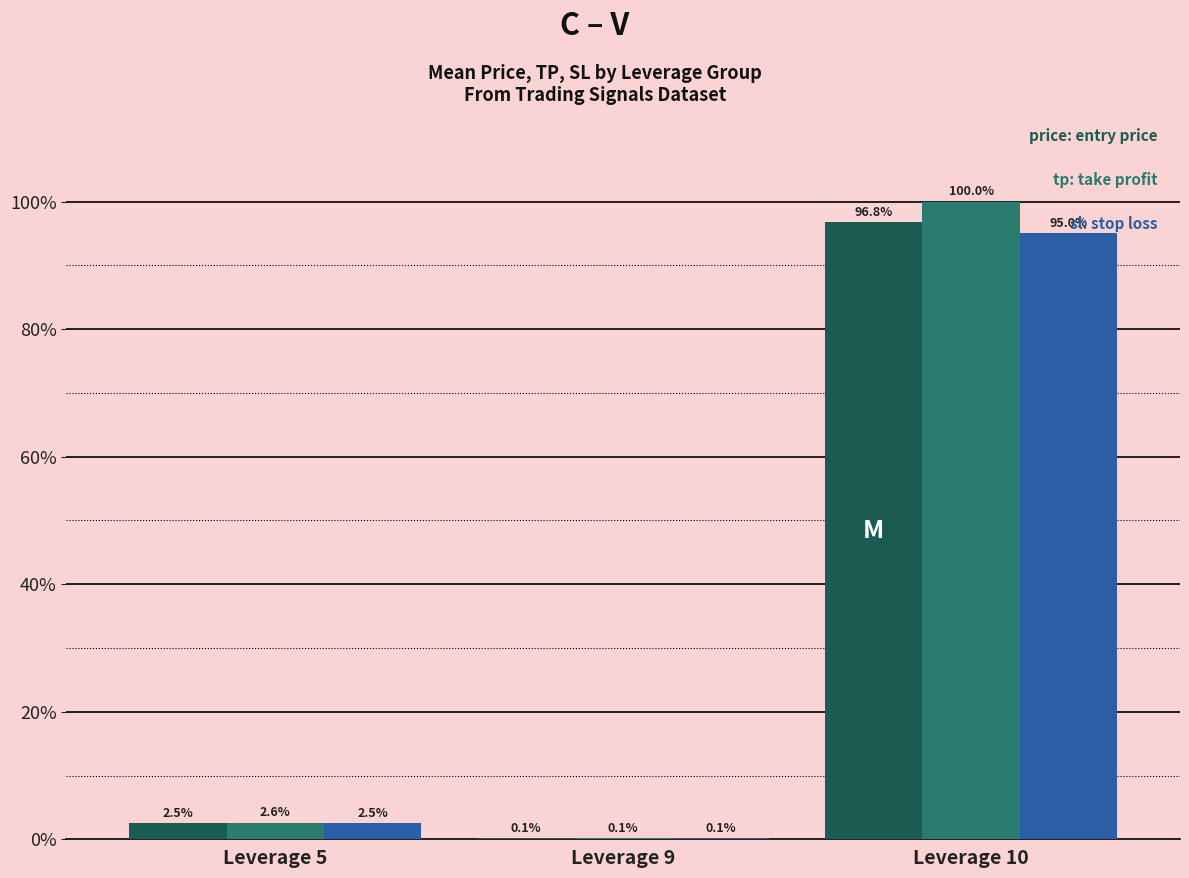

What is the greatest value displayed?

100.0